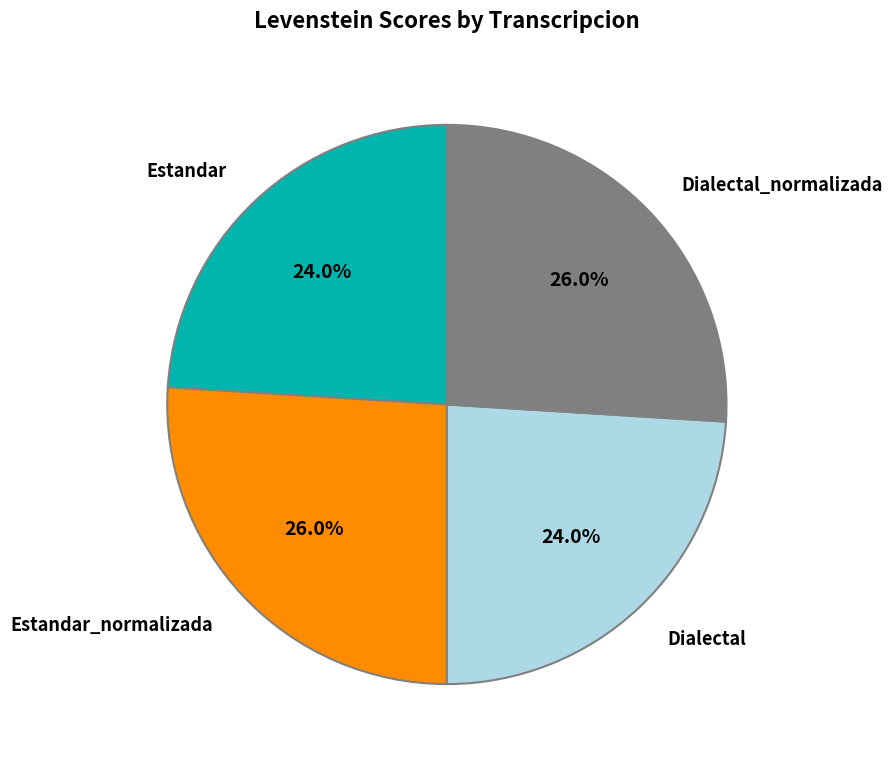

To the nearest percent, what is the average slice percentage?

25%